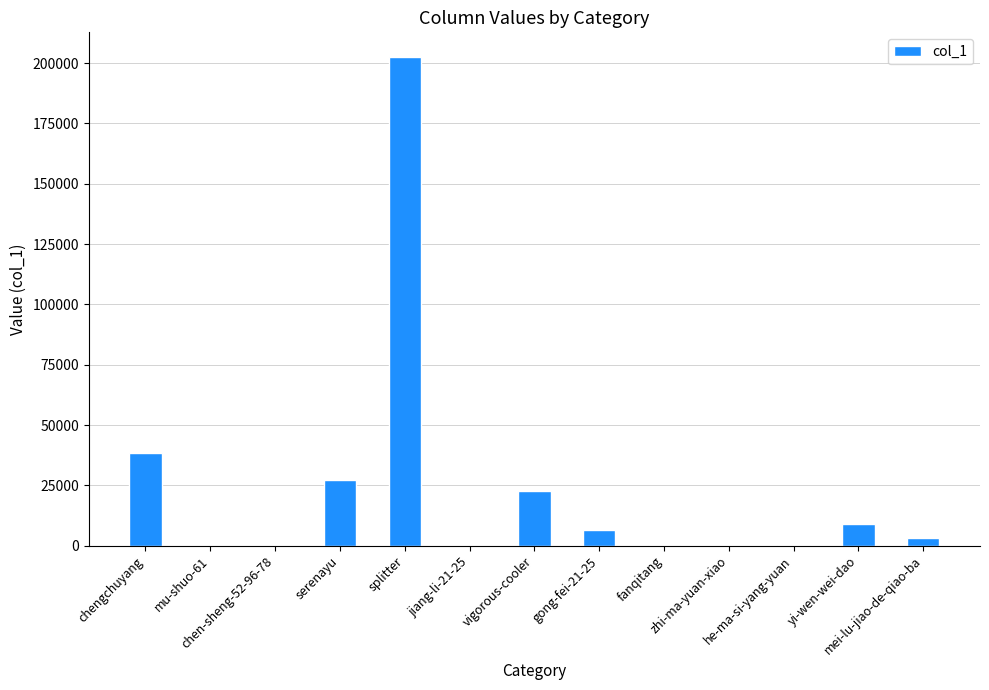

At which category does the chart reach its peak across all series?

splitter